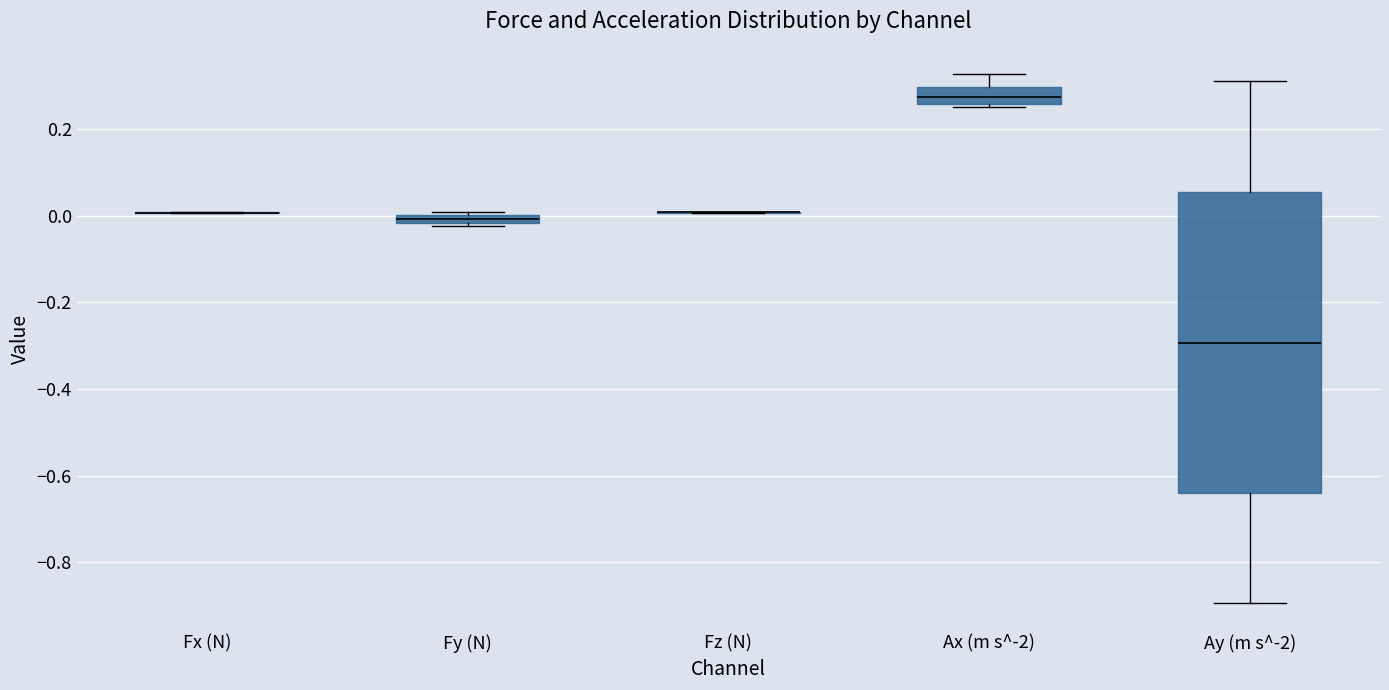

Comparing the boxes themselves (not the whiskers), which one is the tallest?

Ay (m s^-2)